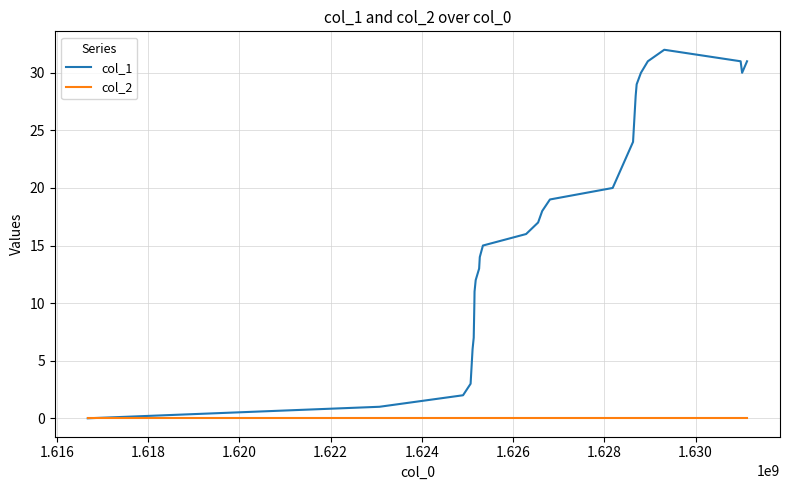

Which series has the largest total across all categories?

col_1